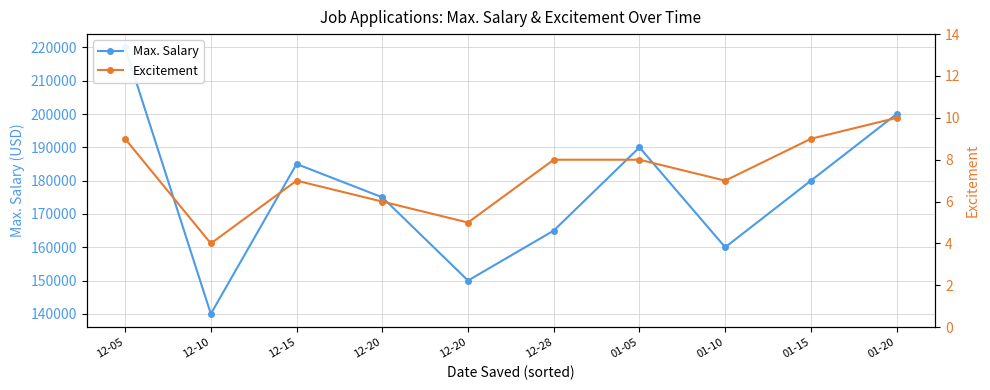

Which series has the largest total across all categories?

Max. Salary